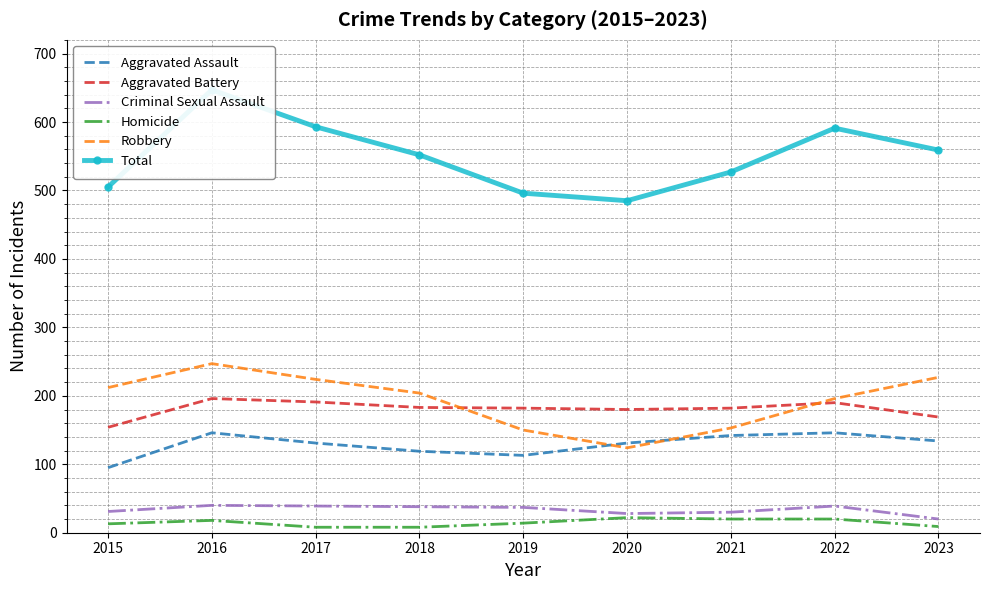

At how many categories does at least one series exceed 202?

9